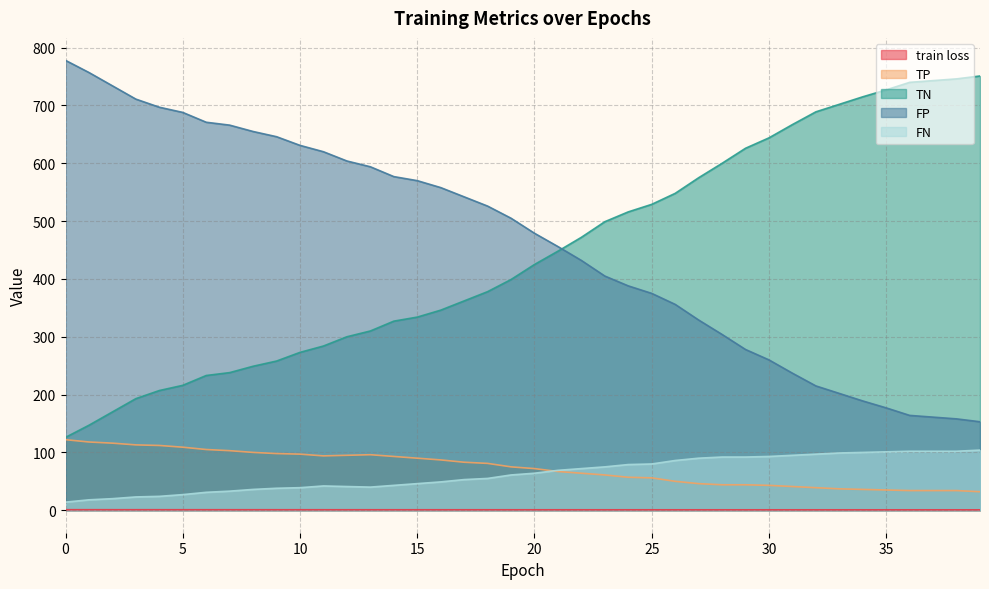

What is the sum of all train loss values?

31.0